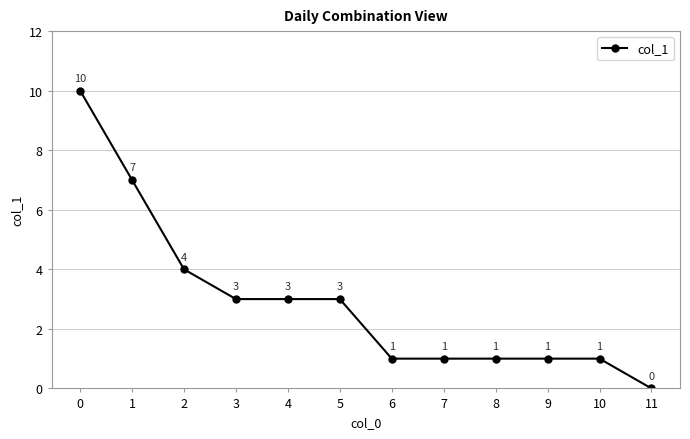

What is the maximum value shown in the chart?

10